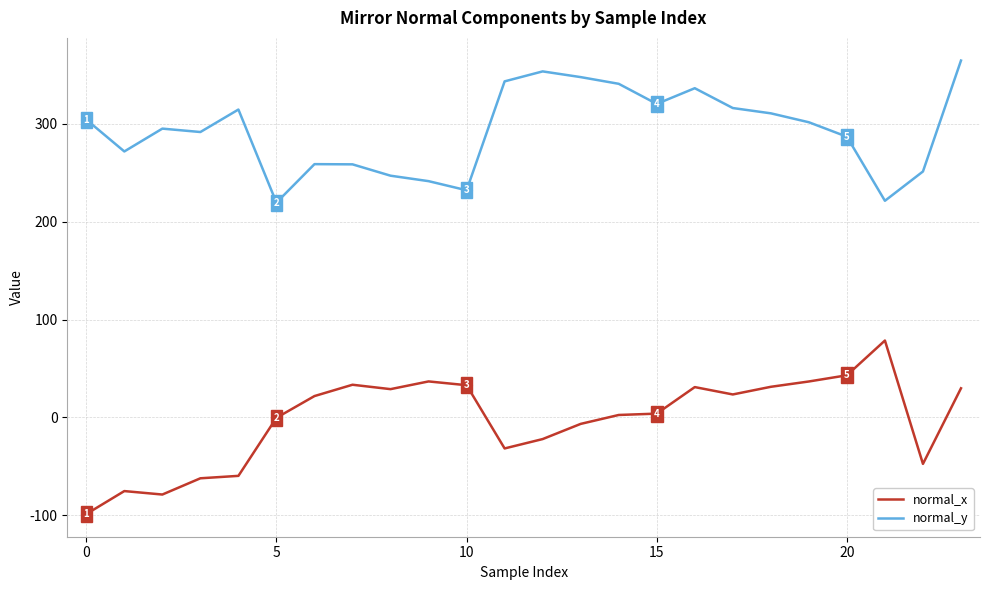

What is the sum of all normal_x values?

-51.7